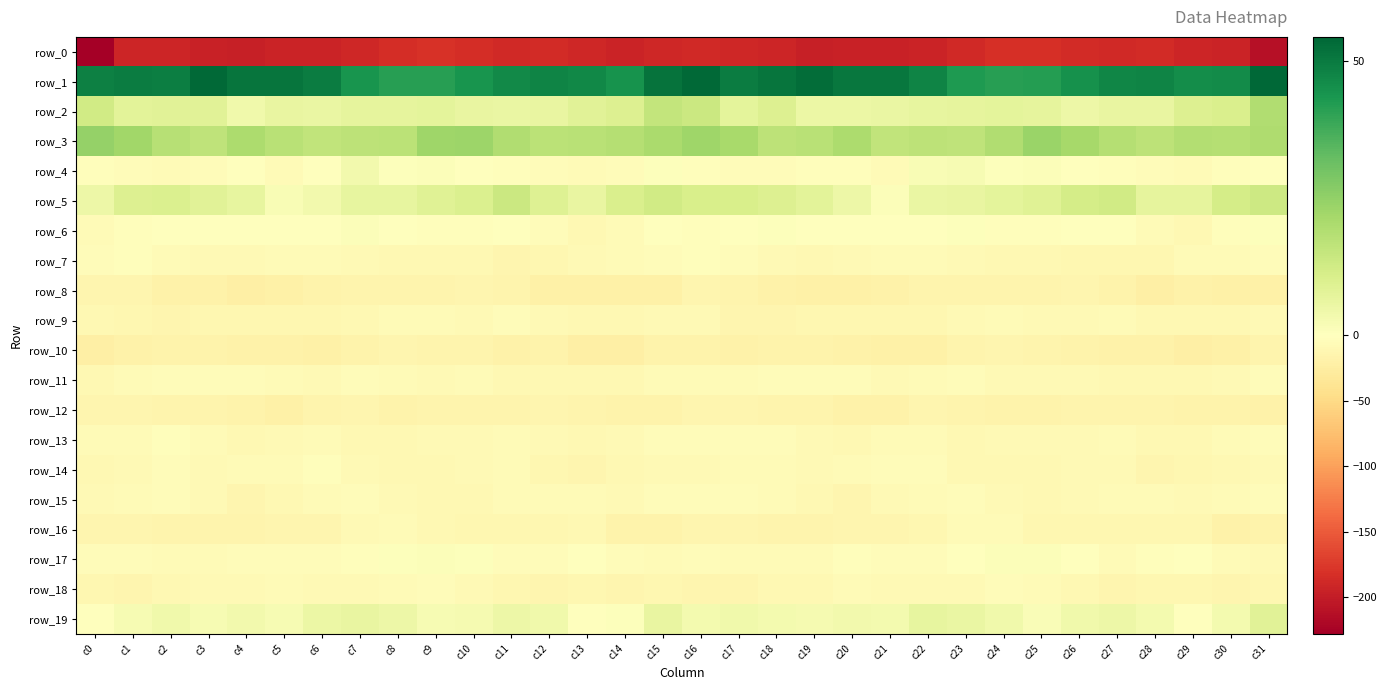

What value does the row_15 series have at c26?

-8.2